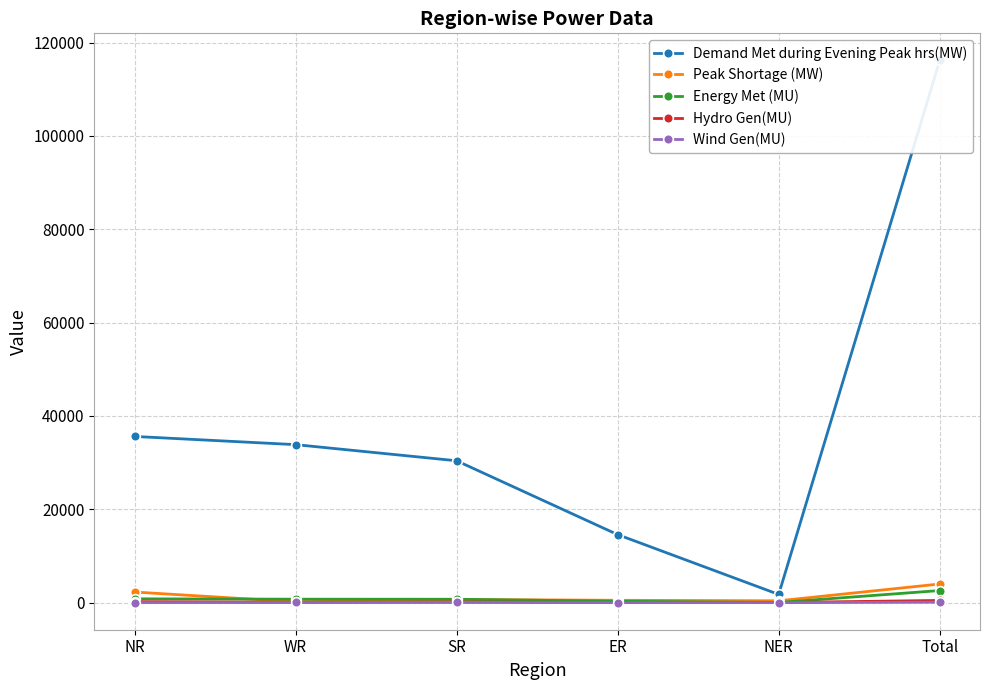

At which label is Wind Gen(MU) closest to 47?

SR